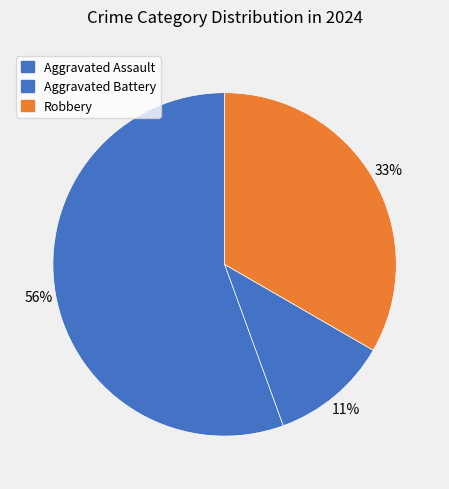

Which category has the smallest portion of the pie?

Aggravated Battery